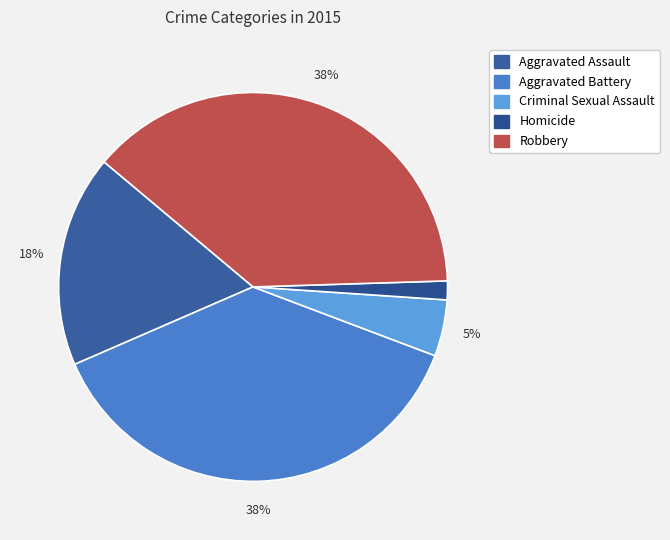

Count the number of slices in the pie.

5